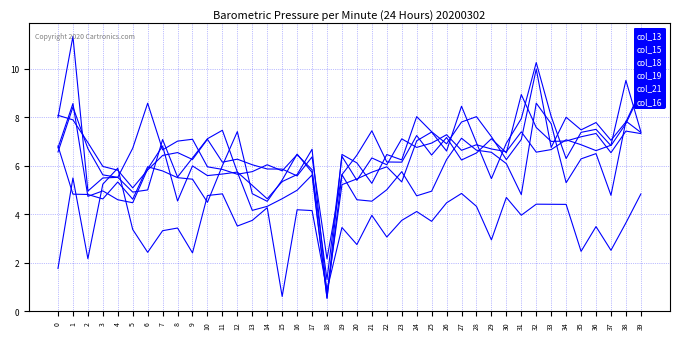

True or false: col_16 has a value of 2.4 at 22.

False